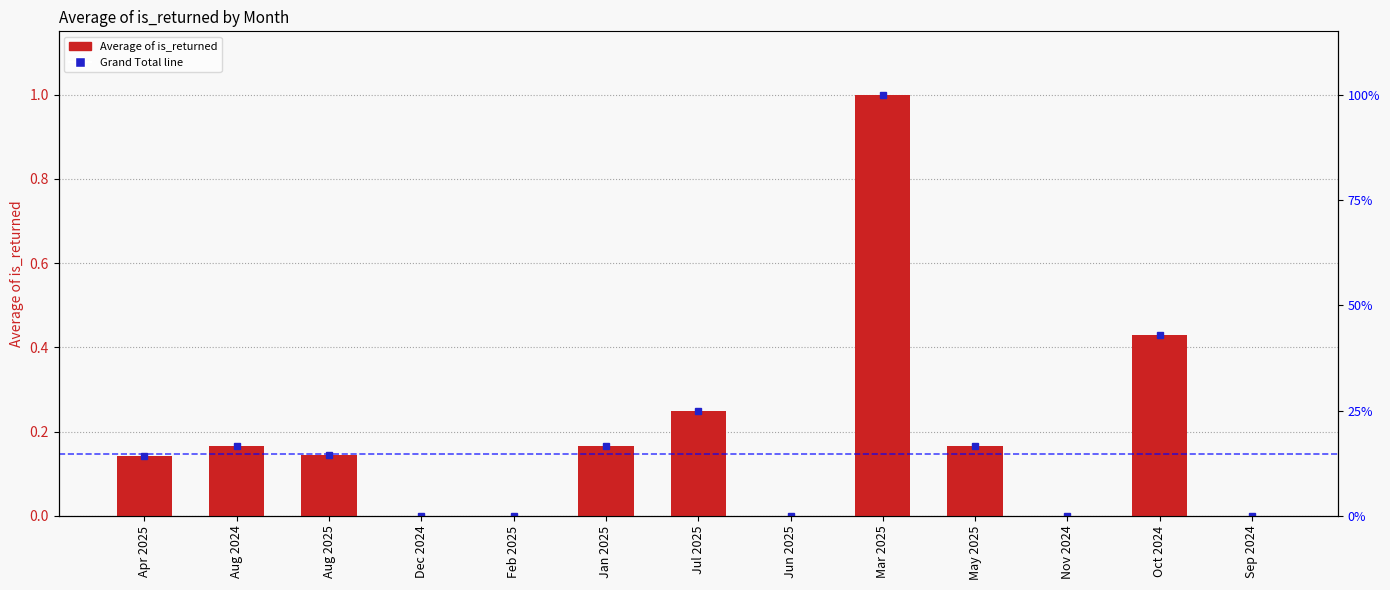

What is the change in value from Aug 2024 to Nov 2024?

-0.2